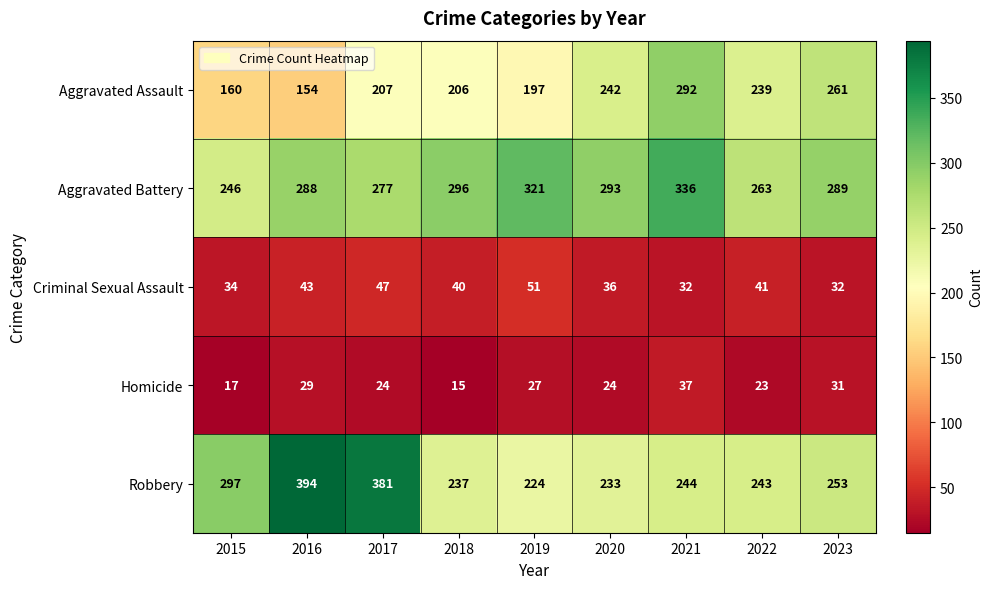

What is the sum of all Criminal Sexual Assault values?

356